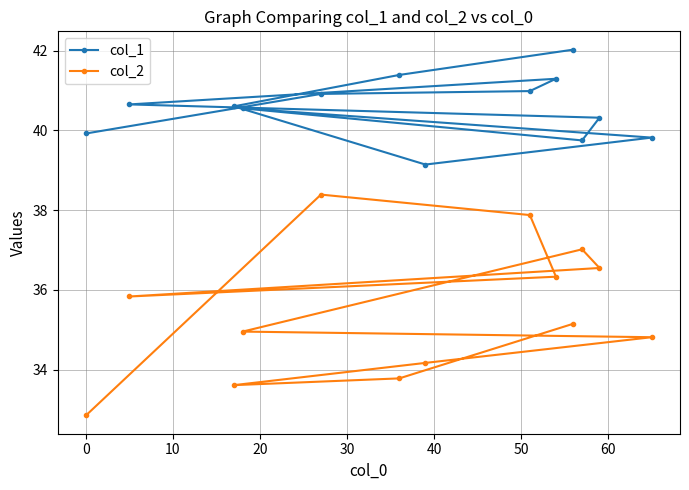

True or false: col_2 and col_1 cross at least once.

False